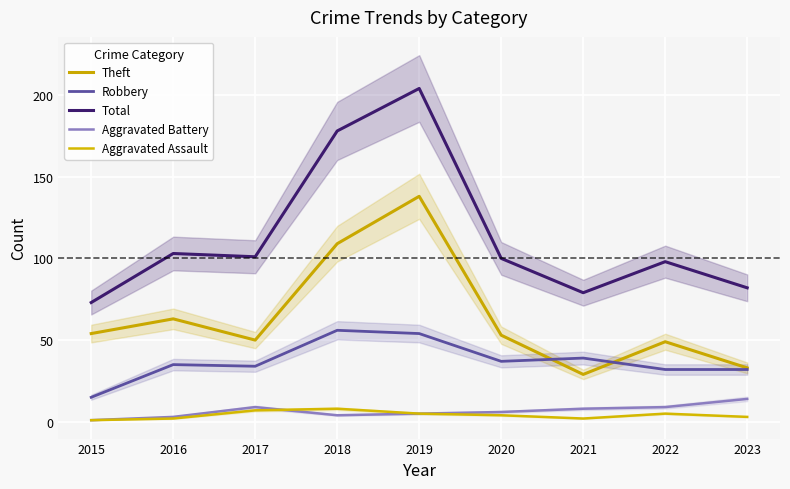

The value of Robbery at 2018 is 56. True or false?

True